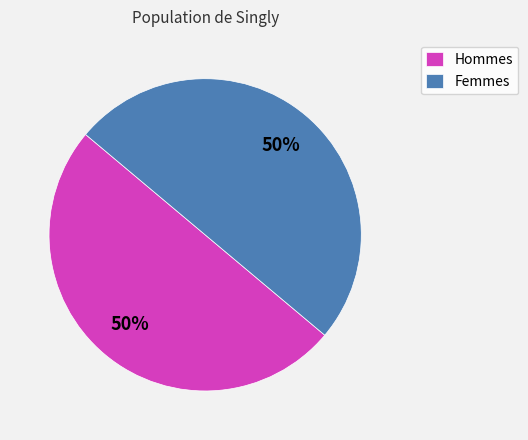

What percentage is the Femmes slice, to the nearest percent?

50%